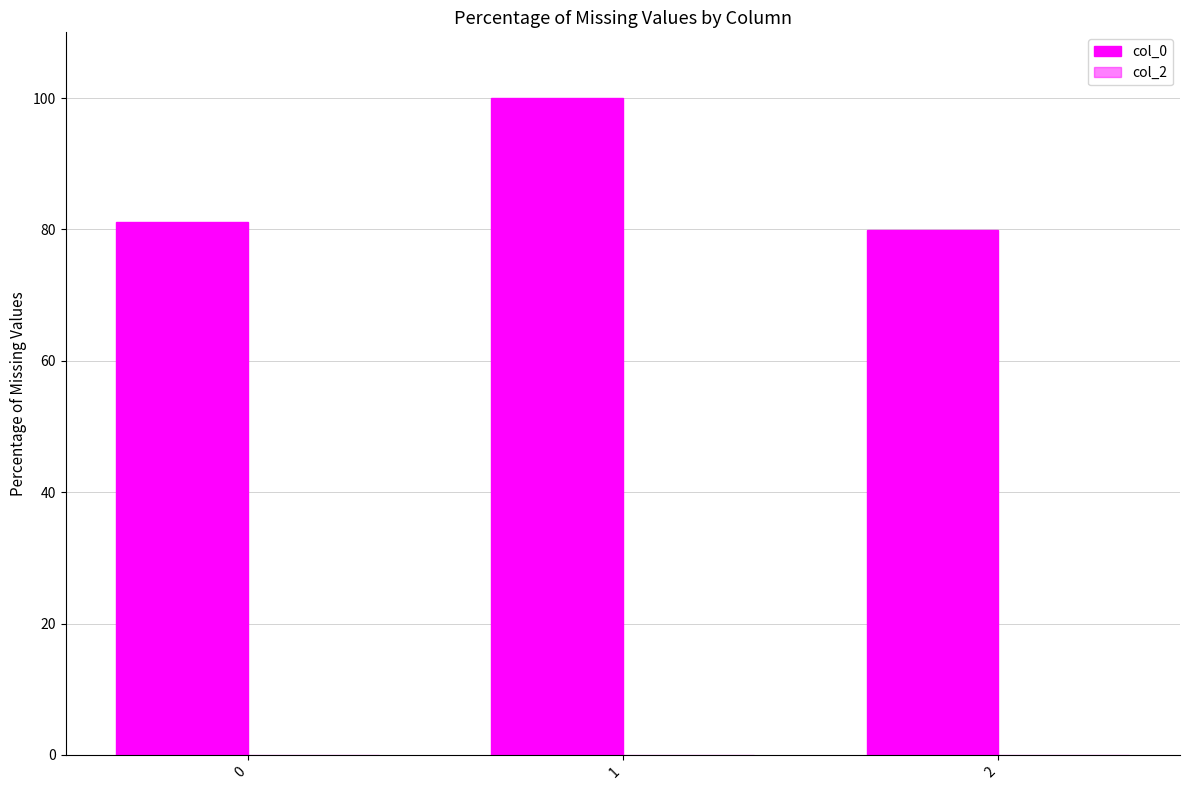

Which category has the highest value across all series?

1